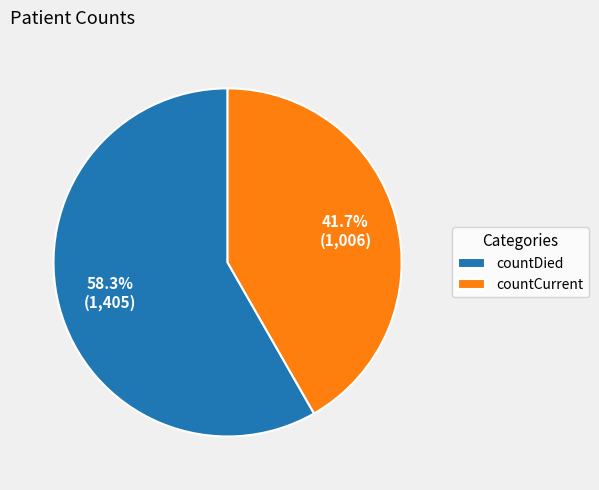

What percentage is the countCurrent slice, to the nearest percent?

42%